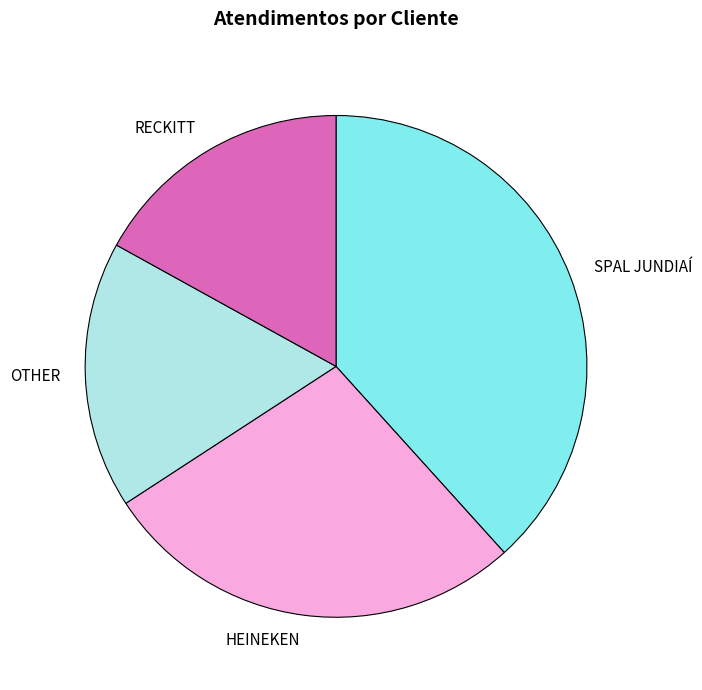

Is the sum of SPAL JUNDIAÍ and OTHER greater than half?

Yes